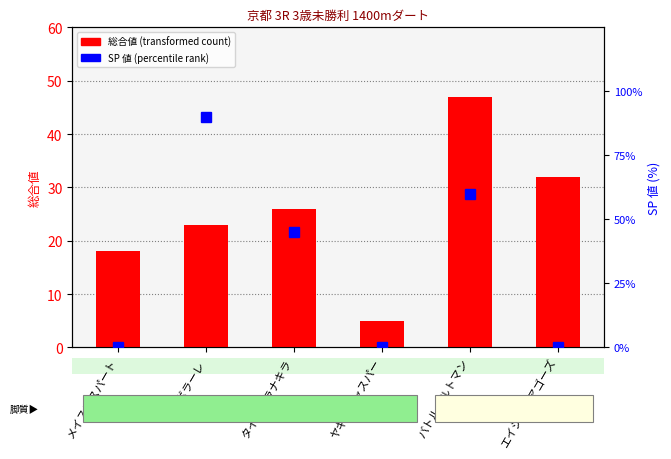

At how many categories does at least one series exceed 34?

3